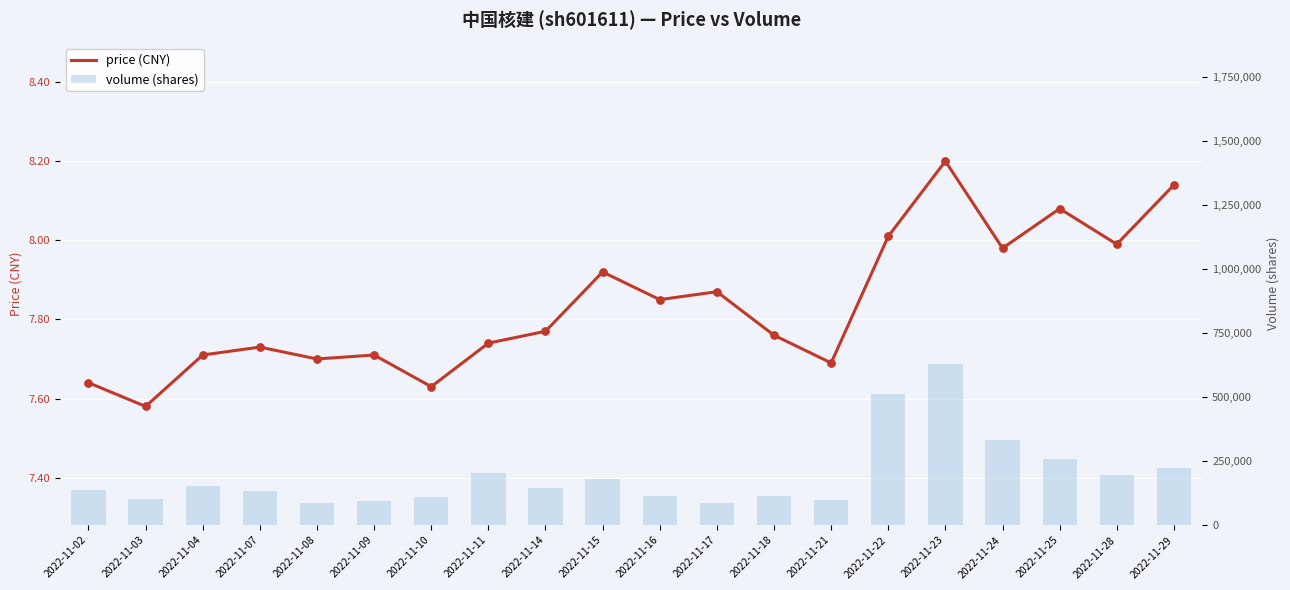

At which category is the sum across all series the highest?

2022-11-23